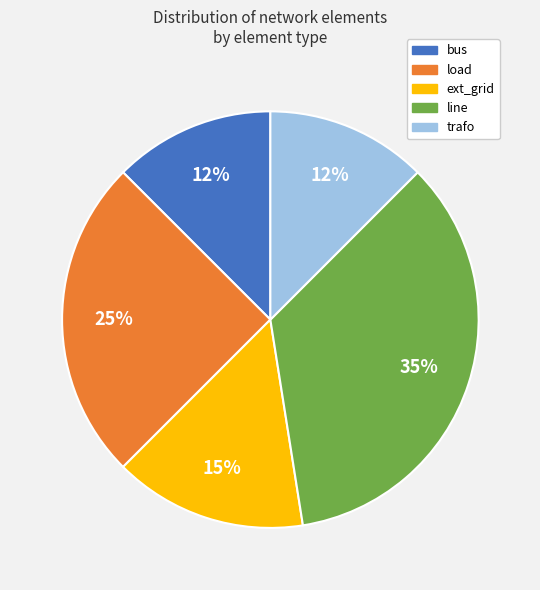

To the nearest percent, what percentage of the pie is load?

25%